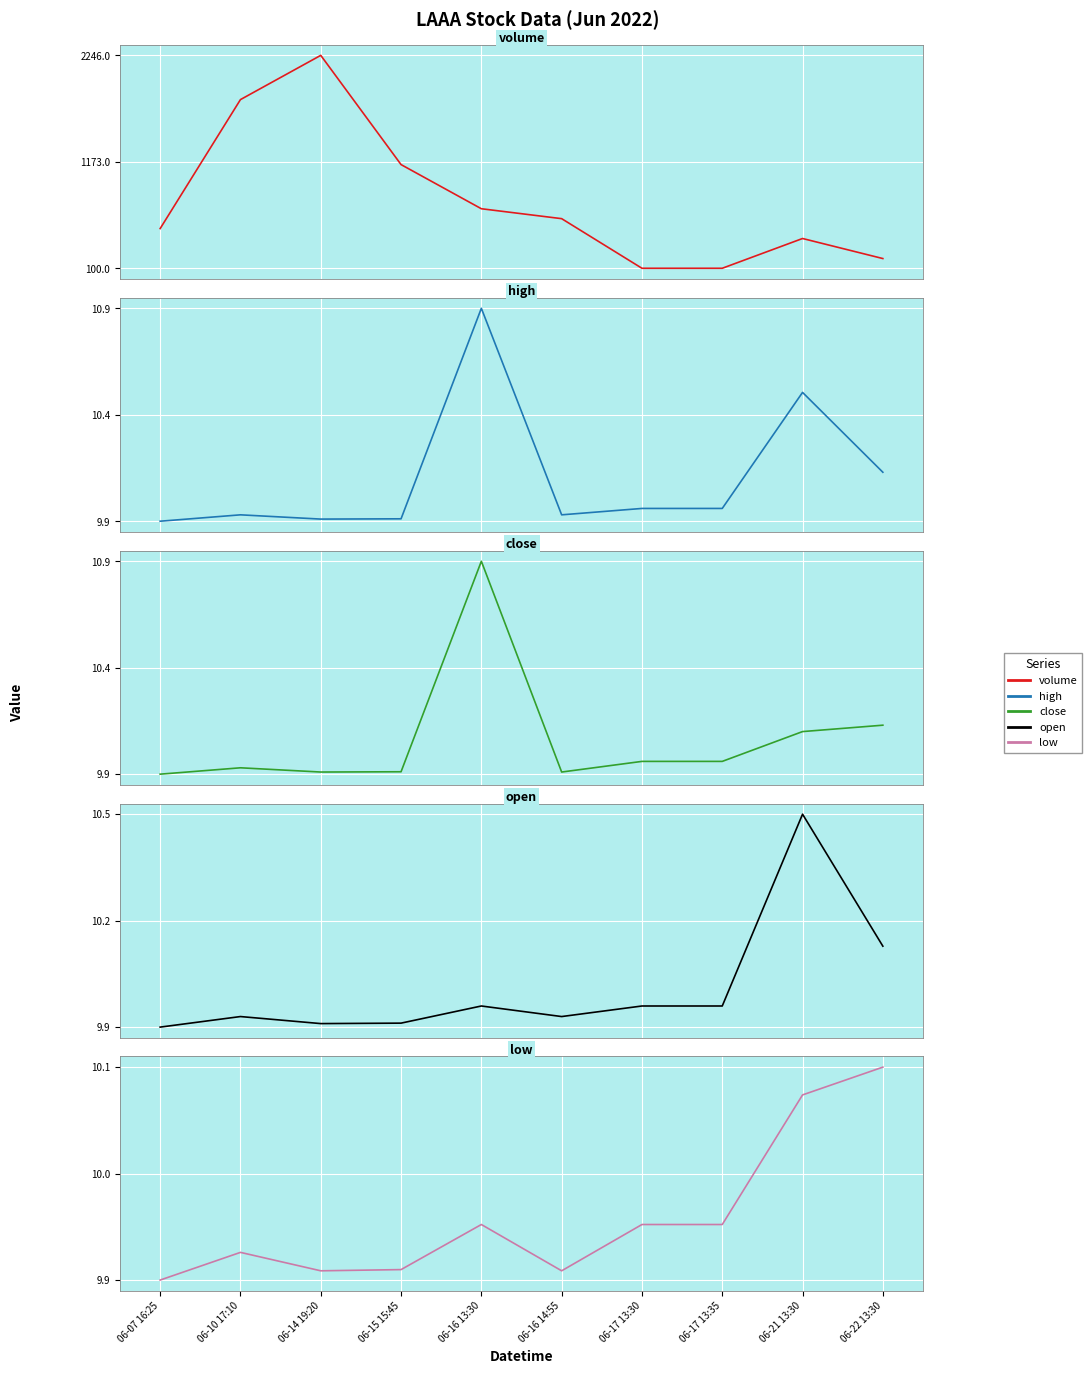

Is the value of high at 06-14 19:20 greater than the value of low at 06-14 19:20?

No